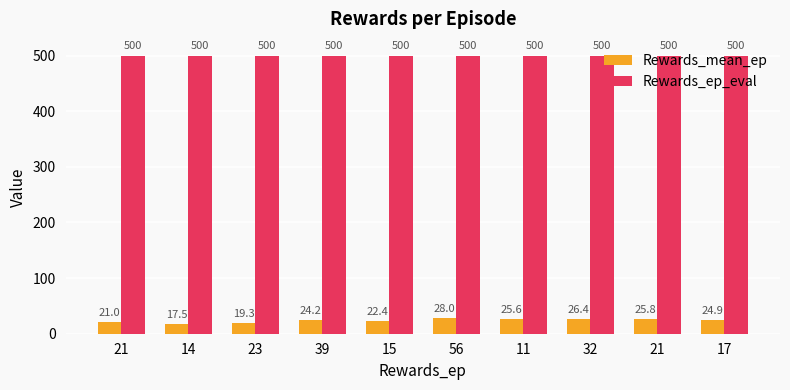

Which category has the highest value in the Rewards_ep_eval series?

21